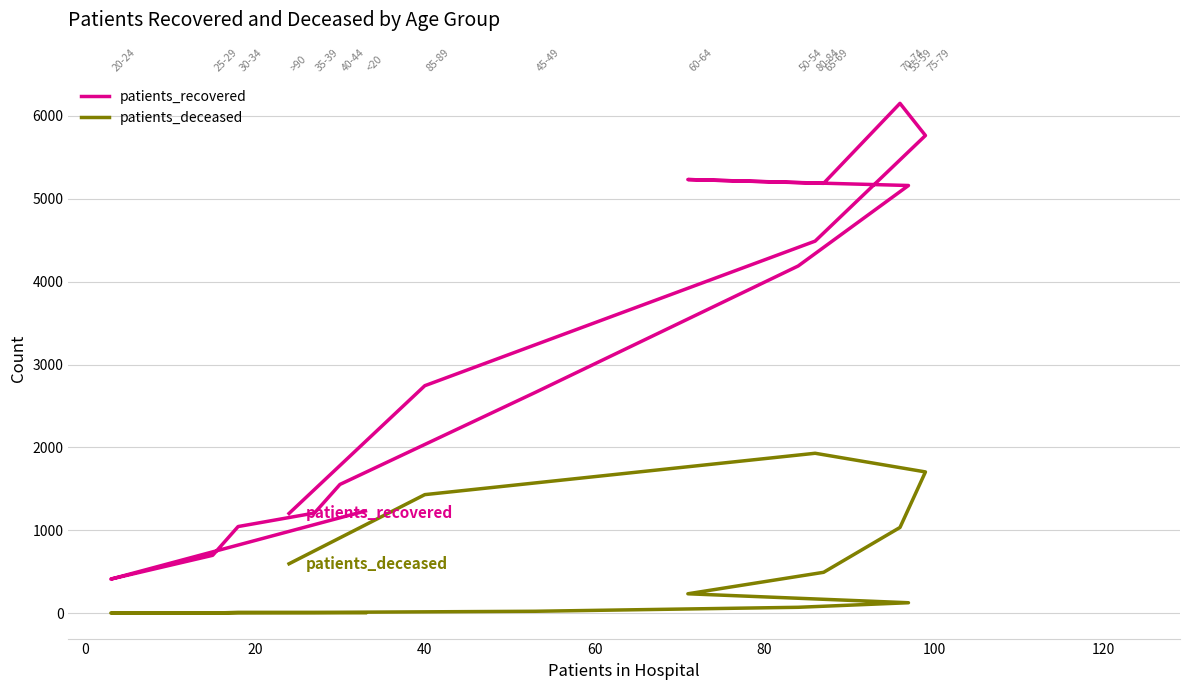

What is the sum of all patients_recovered values?

48936